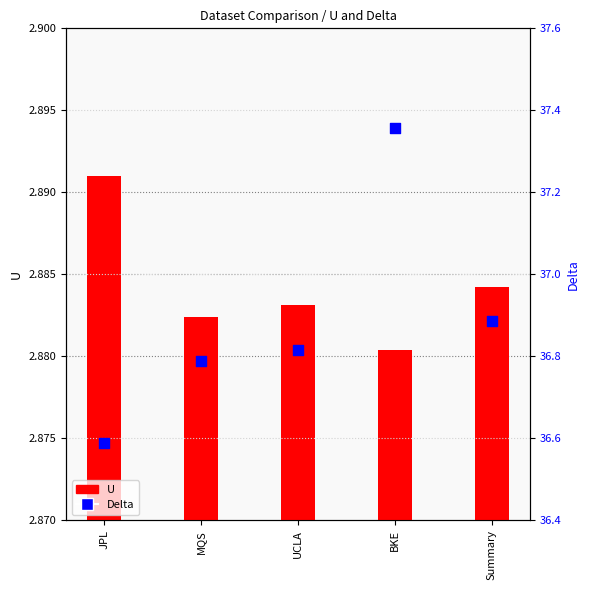

Which series has the largest total across all categories?

Delta